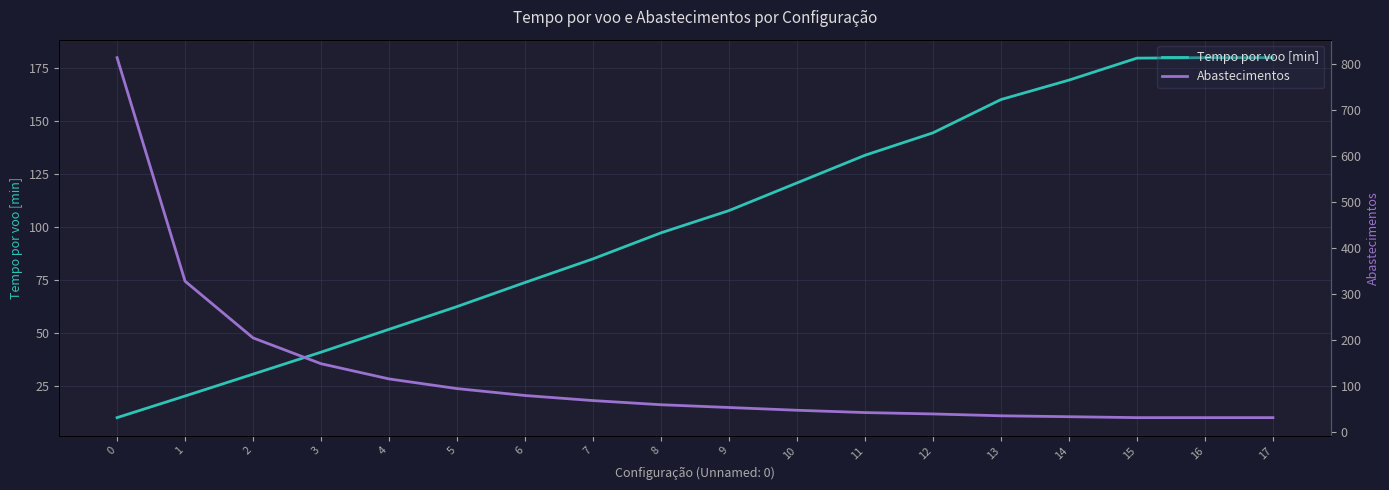

Rank the categories by Tempo por voo [min] value from lowest to highest.

0, 1, 2, 3, 4, 5, 6, 7, 8, 9, 10, 11, 12, 13, 14, 15, 17, 16